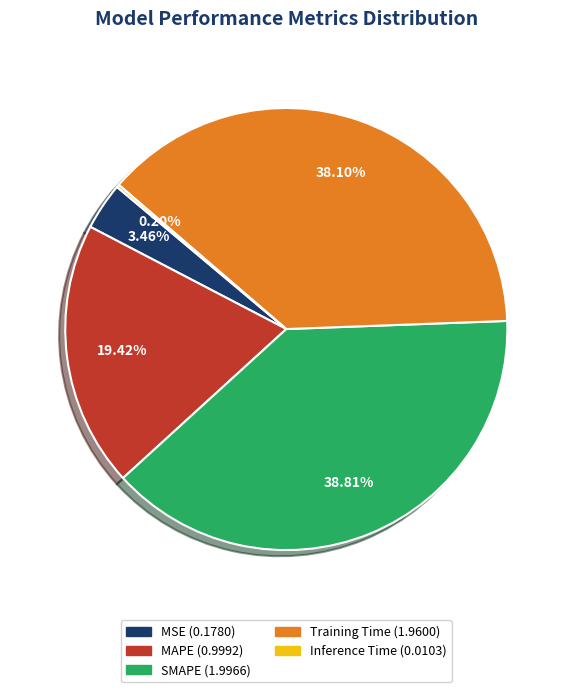

To the nearest percent, what percentage of the pie is MAPE?

19%